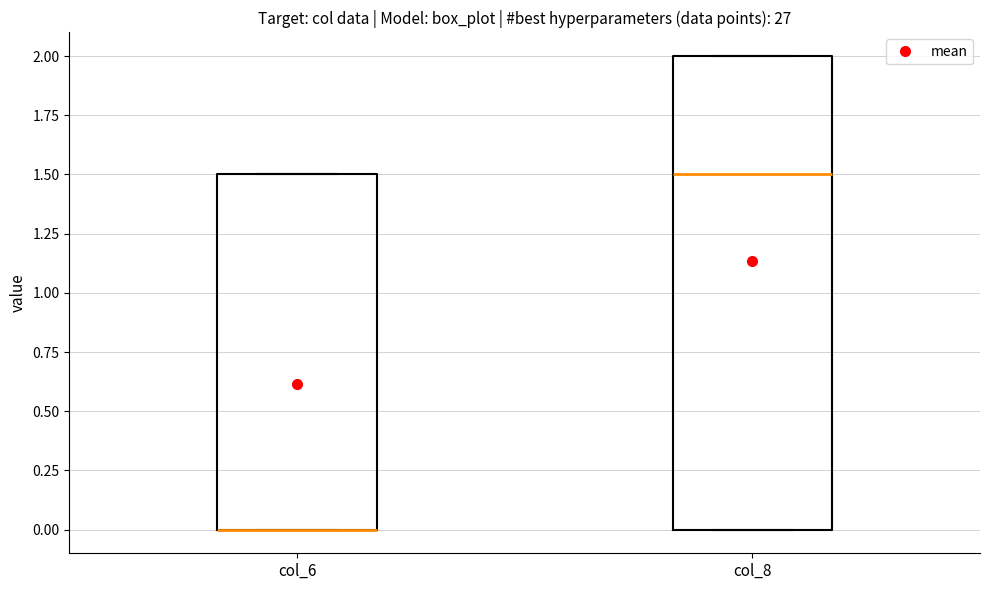

Comparing the boxes themselves (not the whiskers), which one is the tallest?

col_8